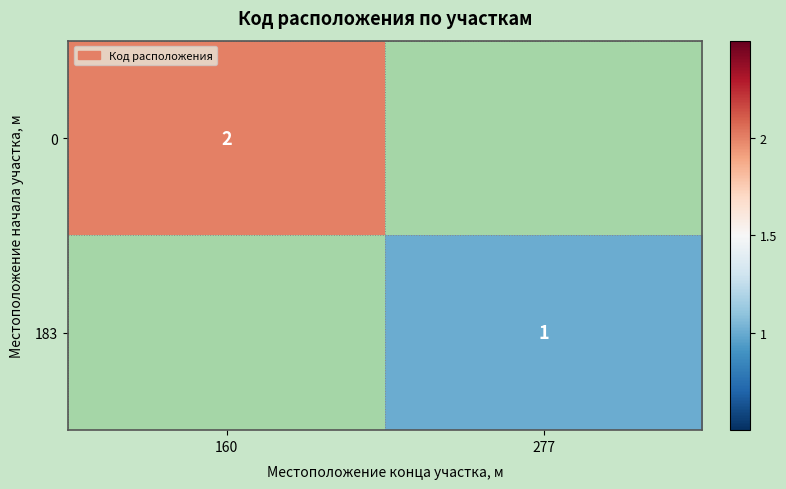

Is the value of 0 at 160 greater than the value of 183 at 277?

Yes